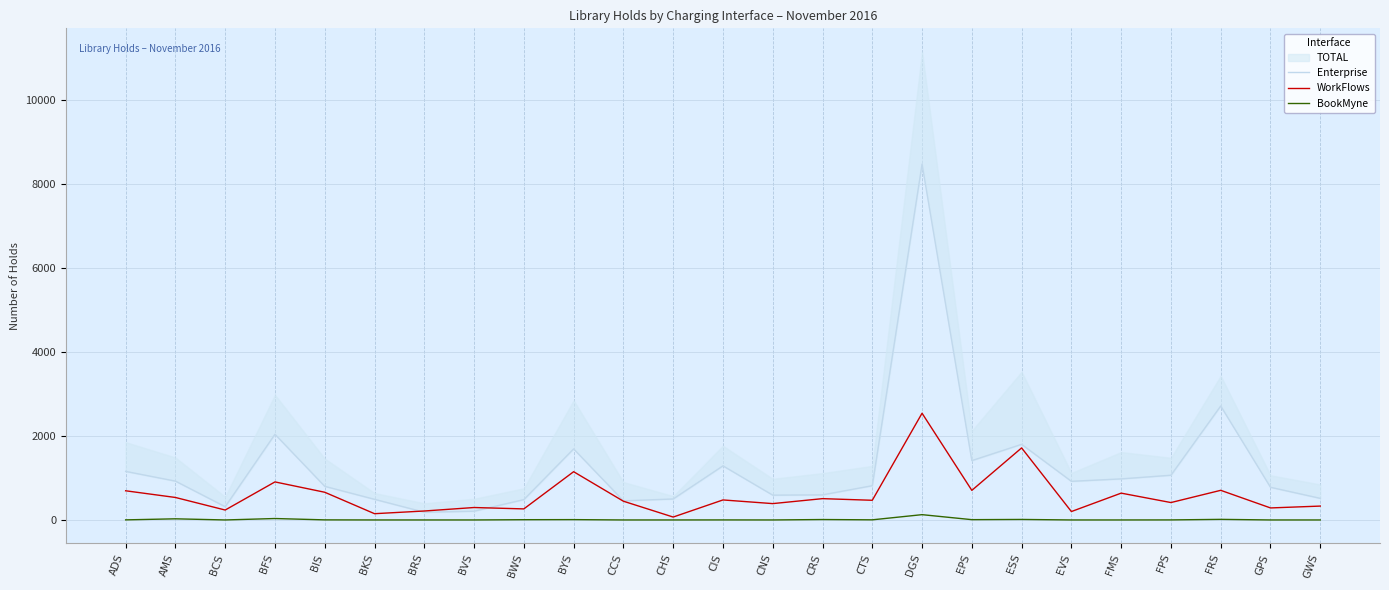

What is the highest value of the WorkFlows series?

2539